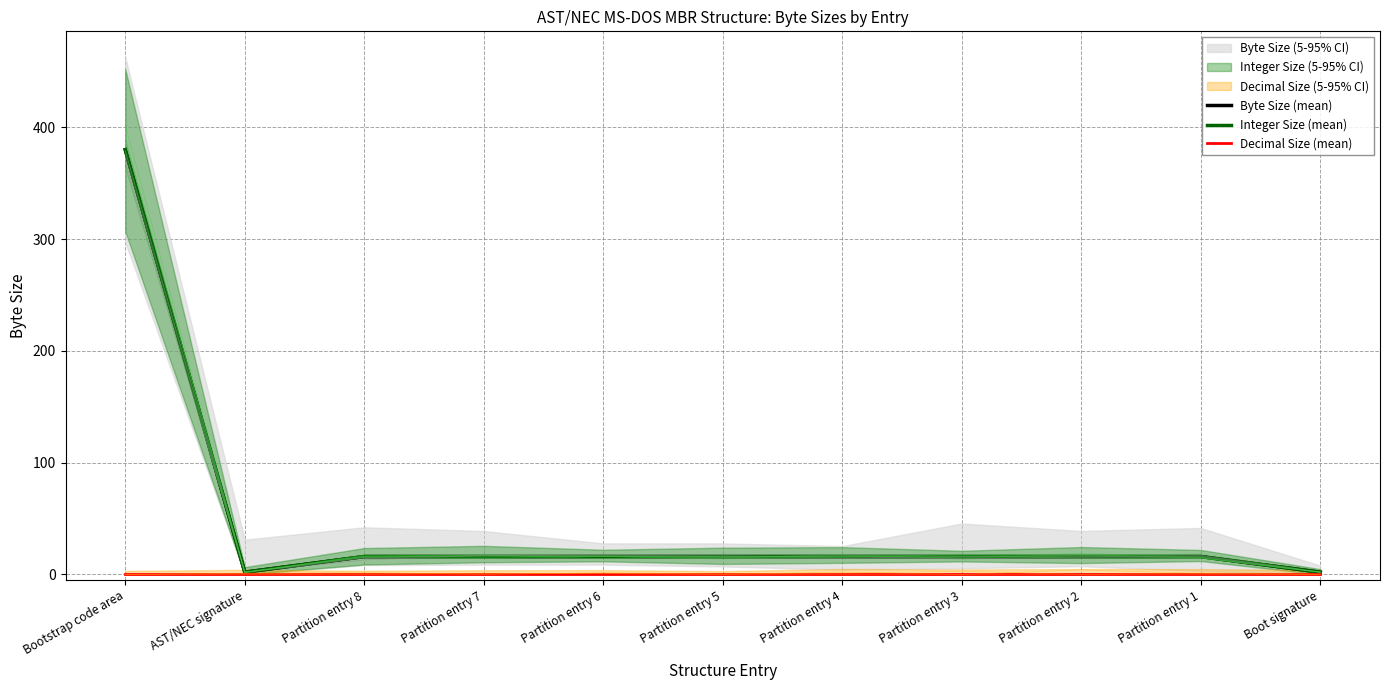

Reading left to right, what are all the values shown in this chart?

Byte Size (mean): Bootstrap code area=380	AST/NEC signature=2	Partition entry 8=16	Partition entry 7=16	Partition entry 6=16	Partition entry 5=16	Partition entry 4=16	Partition entry 3=16	Partition entry 2=16	Partition entry 1=16	Boot signature=2
Integer Size (mean): Bootstrap code area=380	AST/NEC signature=2	Partition entry 8=16	Partition entry 7=16	Partition entry 6=16	Partition entry 5=16	Partition entry 4=16	Partition entry 3=16	Partition entry 2=16	Partition entry 1=16	Boot signature=2
Decimal Size (mean): Bootstrap code area=0	AST/NEC signature=0	Partition entry 8=0	Partition entry 7=0	Partition entry 6=0	Partition entry 5=0	Partition entry 4=0	Partition entry 3=0	Partition entry 2=0	Partition entry 1=0	Boot signature=0